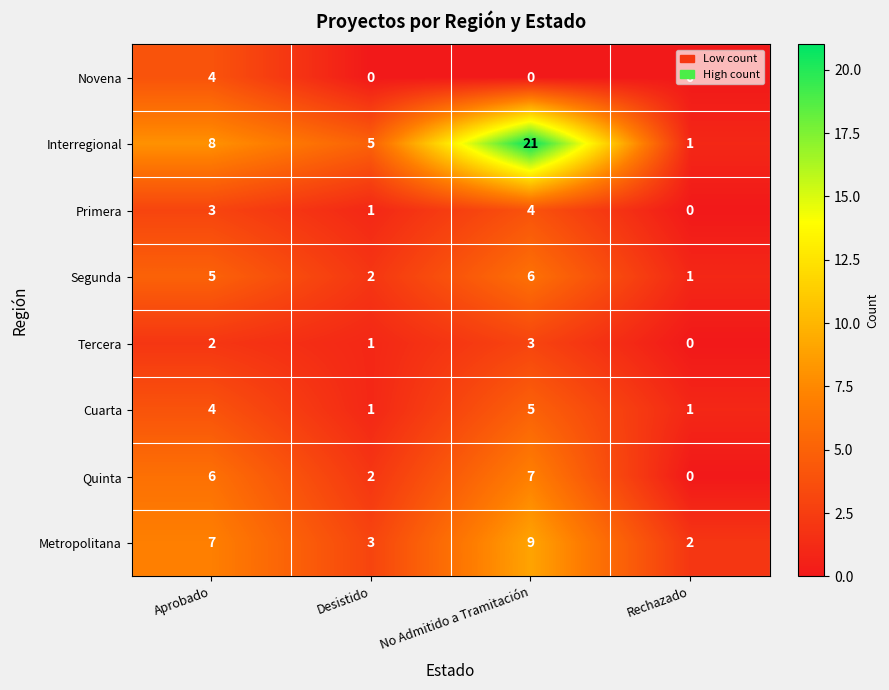

Where is Segunda nearest to the value 3?

Desistido